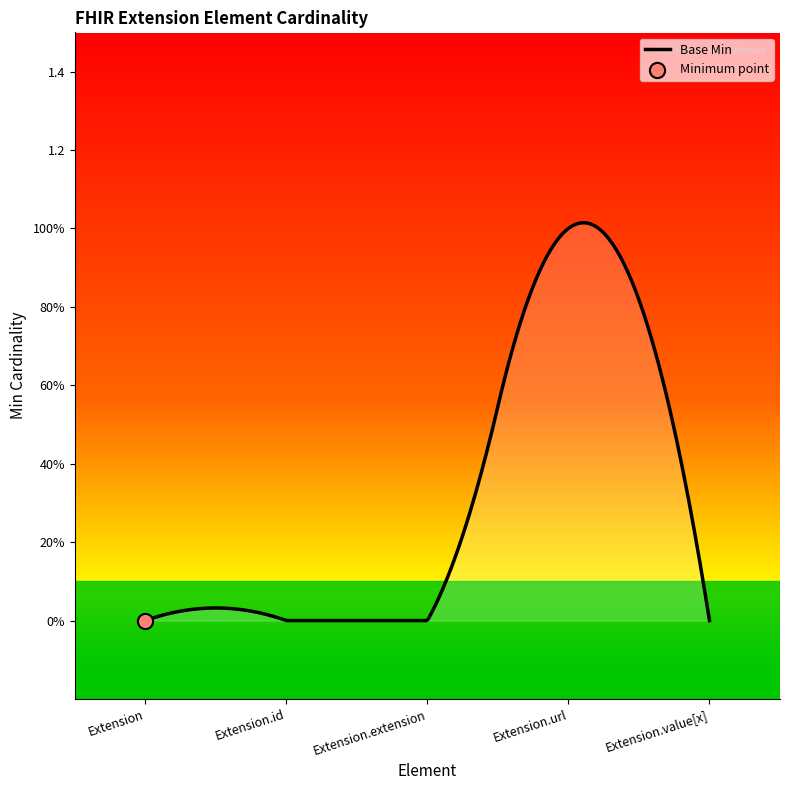

Which has a higher value, Extension.value[x] or Extension?

Extension.value[x]